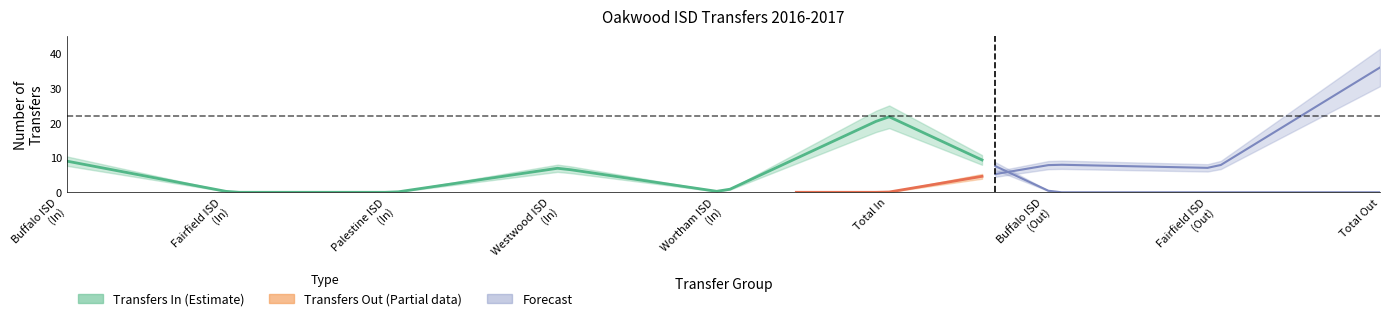

Reading left to right, what are all the values shown in this chart?

Transfers In: 9	0	0	7	0	22	0	0	0
Transfers Out: 0	0	0	0	0	0	8	7	36